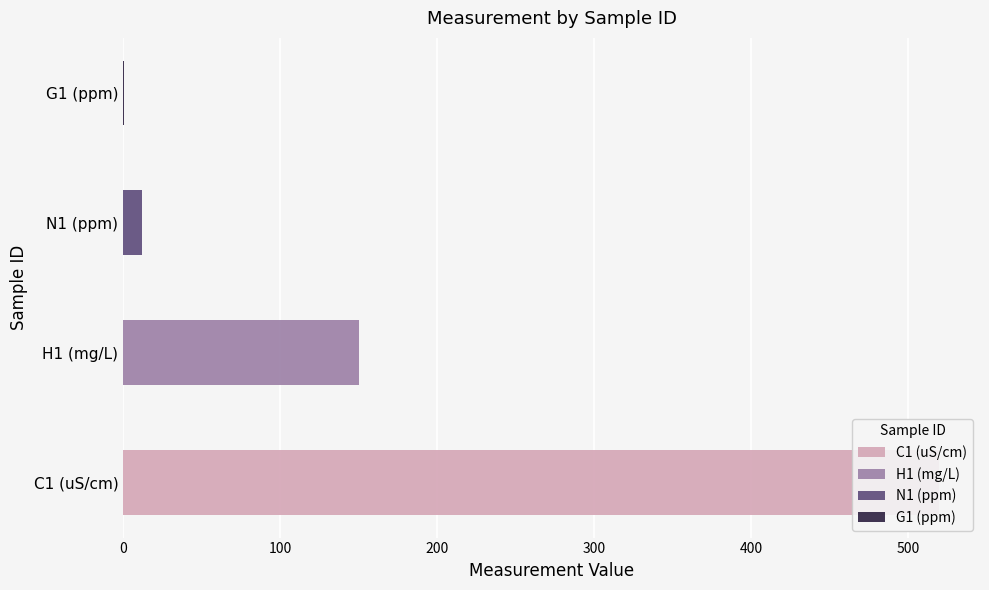

How many values are below 150?

2